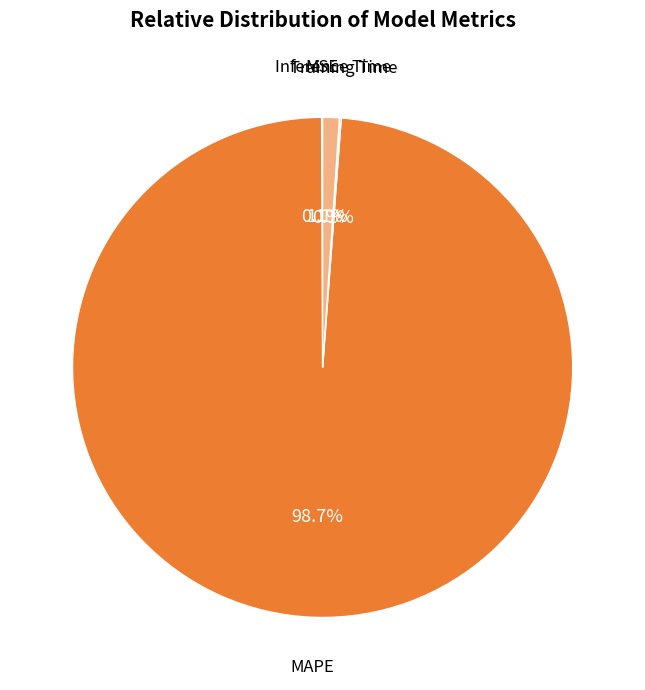

What is the largest slice in the pie chart?

MAPE